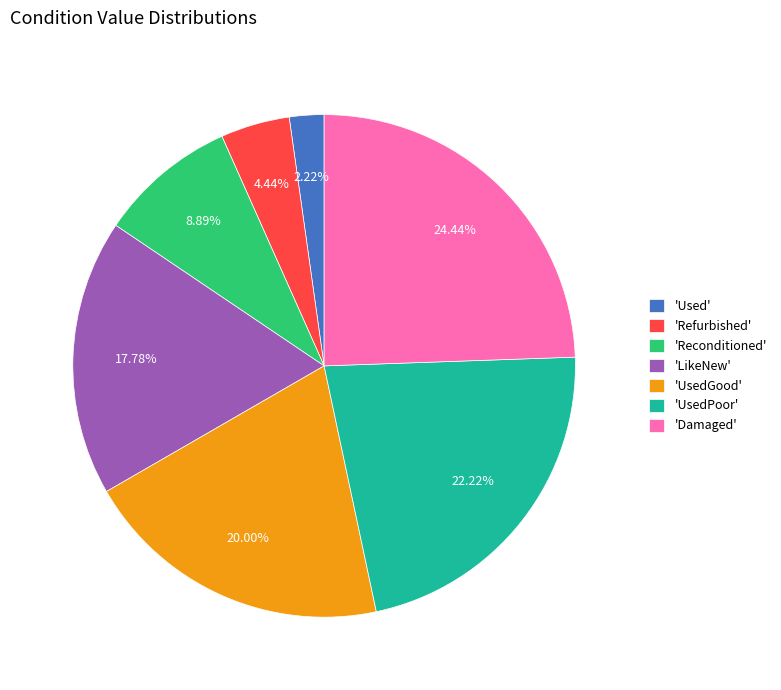

Does any single category account for the majority?

No